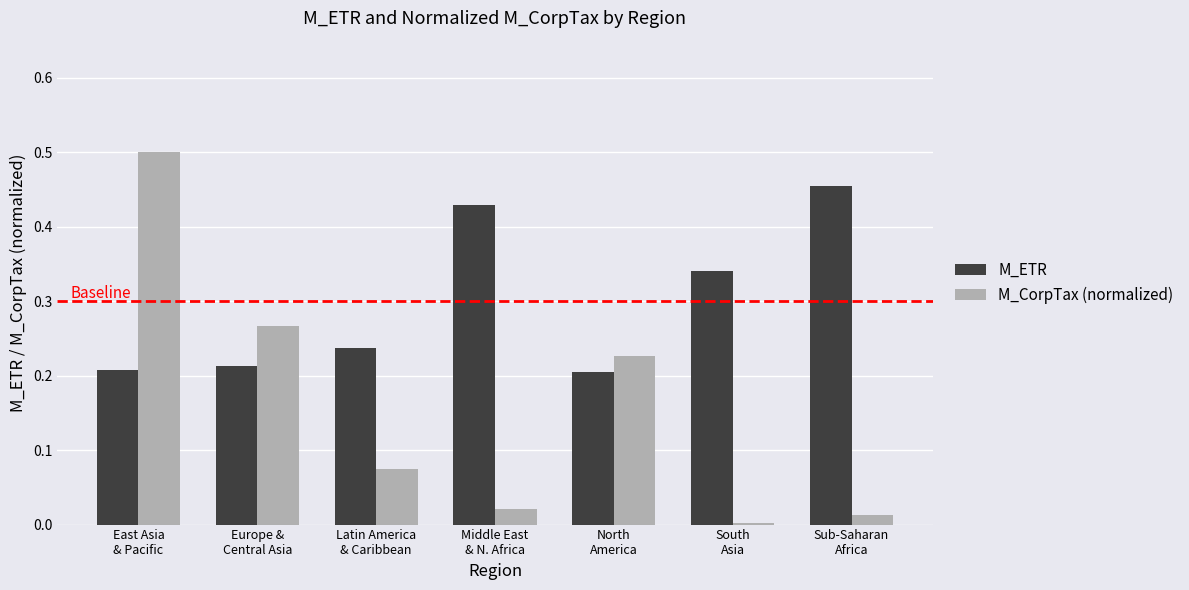

Rank the series at South
Asia from highest to lowest value.

M_ETR, M_CorpTax (normalized)